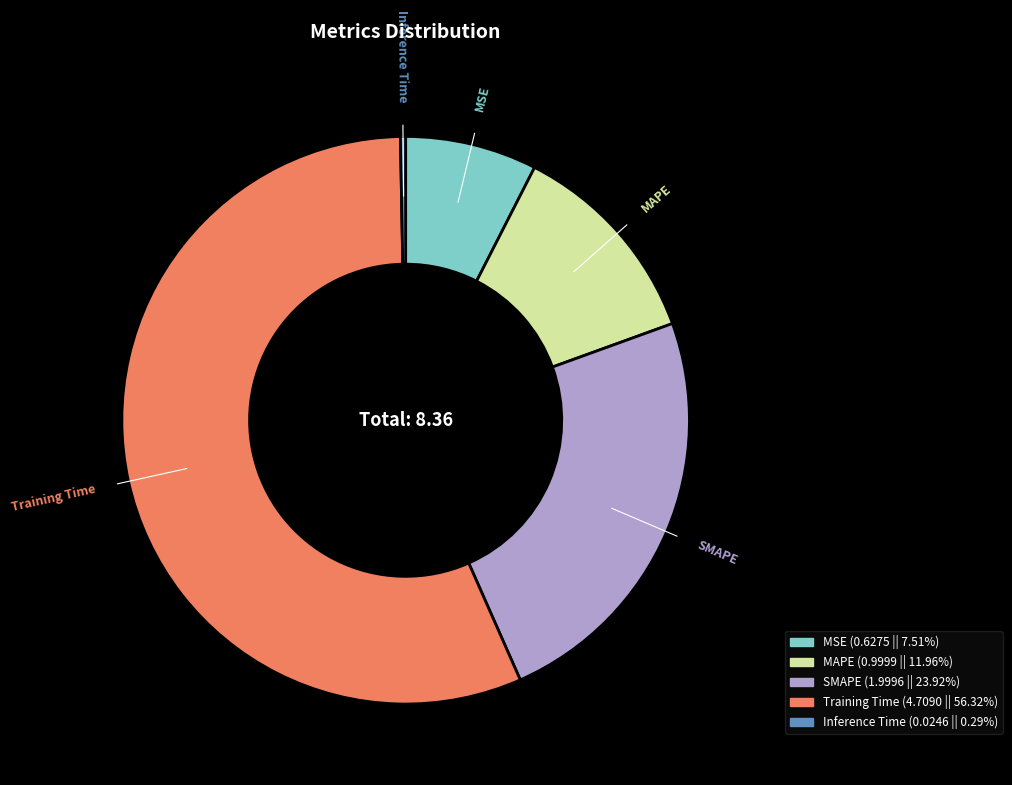

Is it true that MSE is 8% of the pie?

True